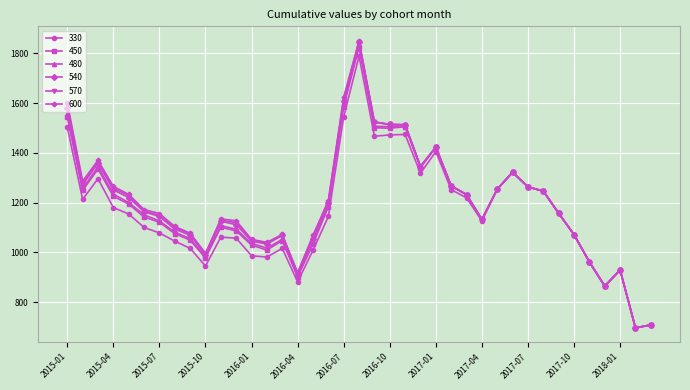

True or false: 570 has more than 2 points higher than both neighbors.

True